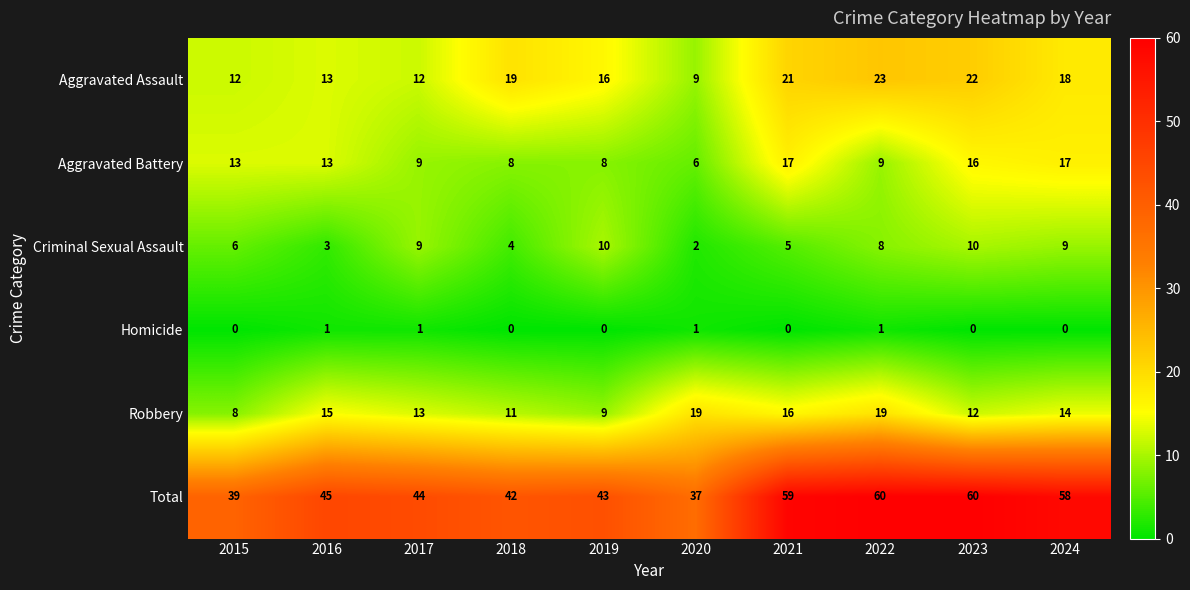

Count the number of categories in the chart.

10